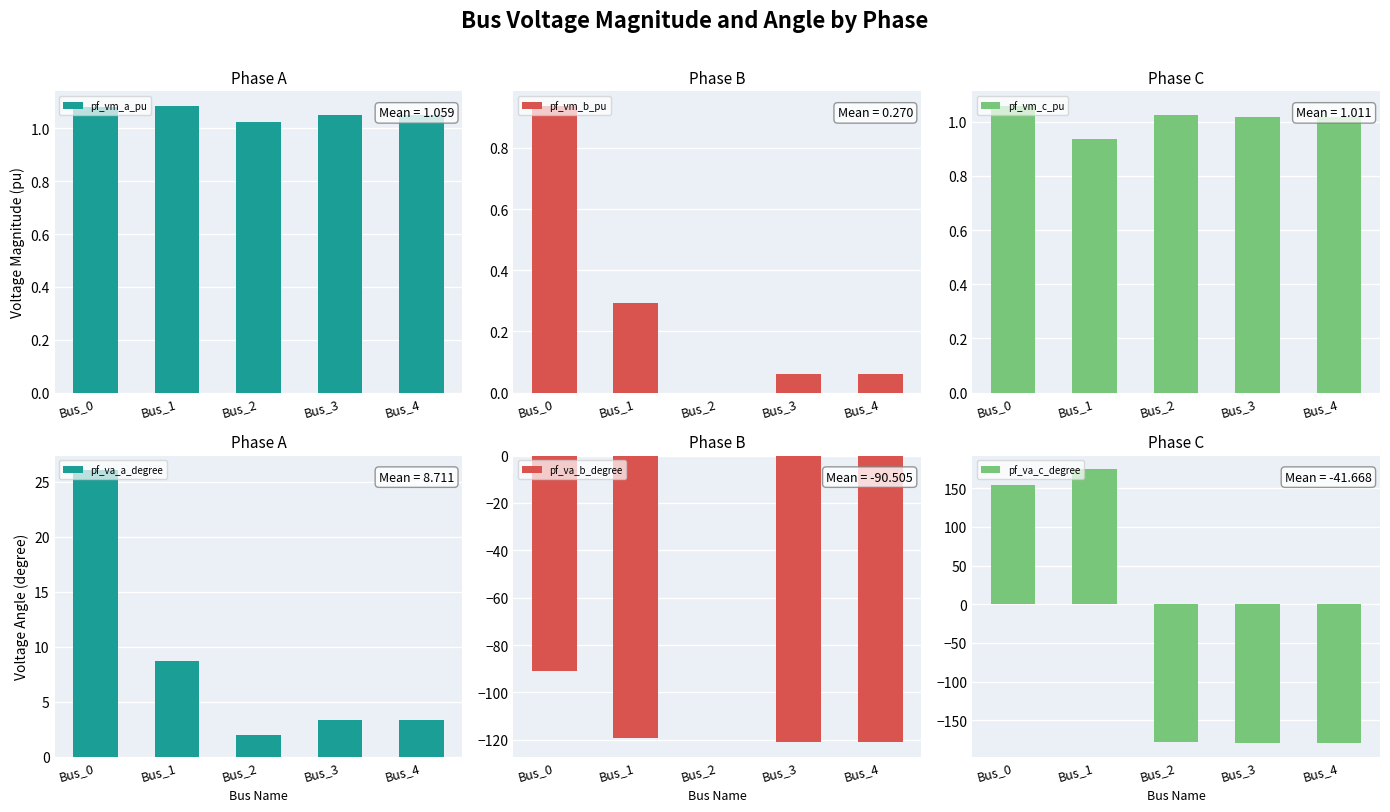

What is the difference between the highest and lowest values at Bus_2?

180.0